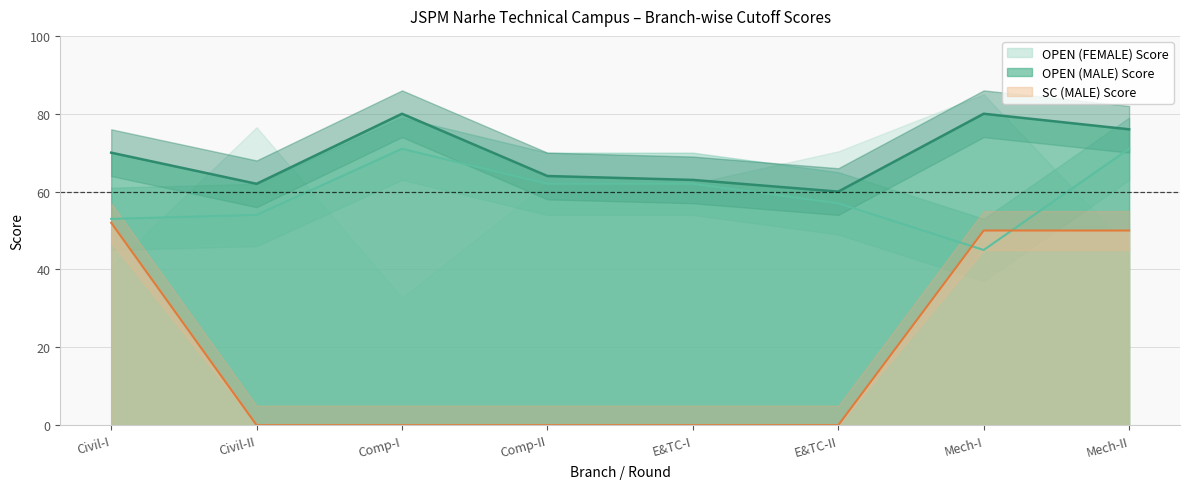

Which series has the largest total across all categories?

OPEN (MALE) Score